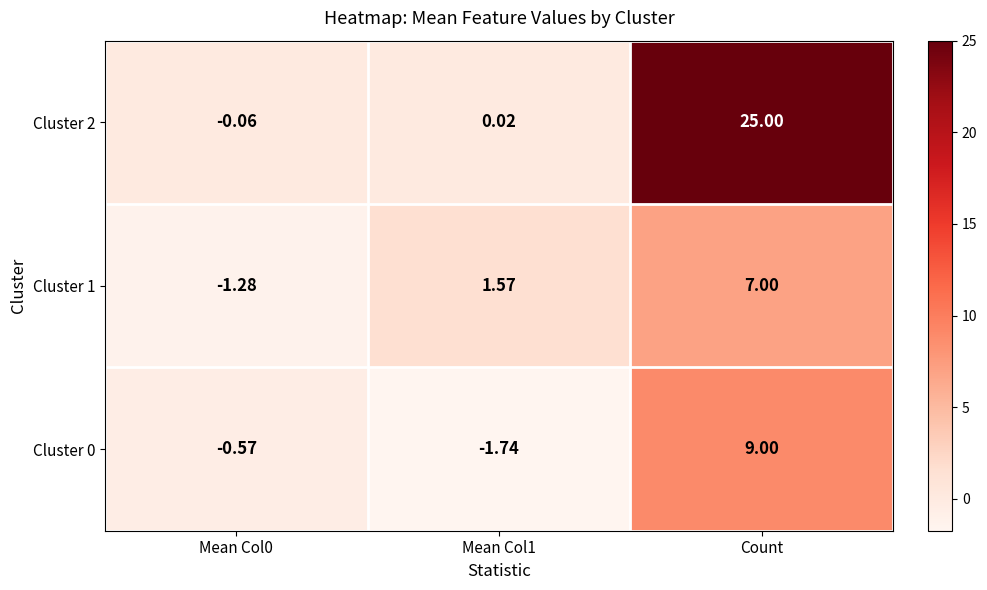

Which series has the widest spread of values?

Cluster 2